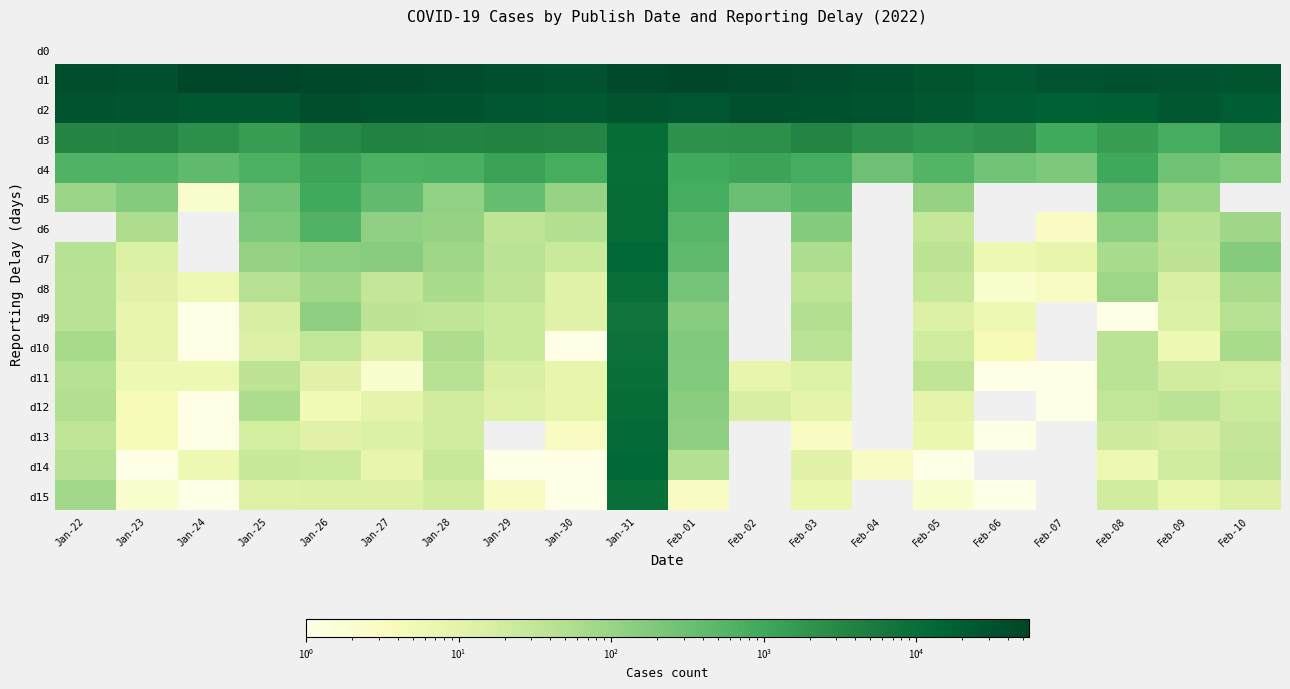

What is the difference between the highest and lowest values at Jan-31?

44275